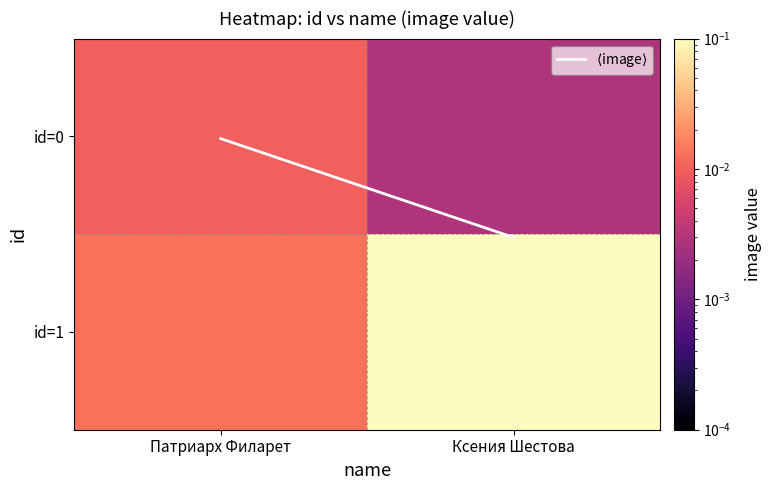

Which category has the highest value across all series?

Ксения Шестова